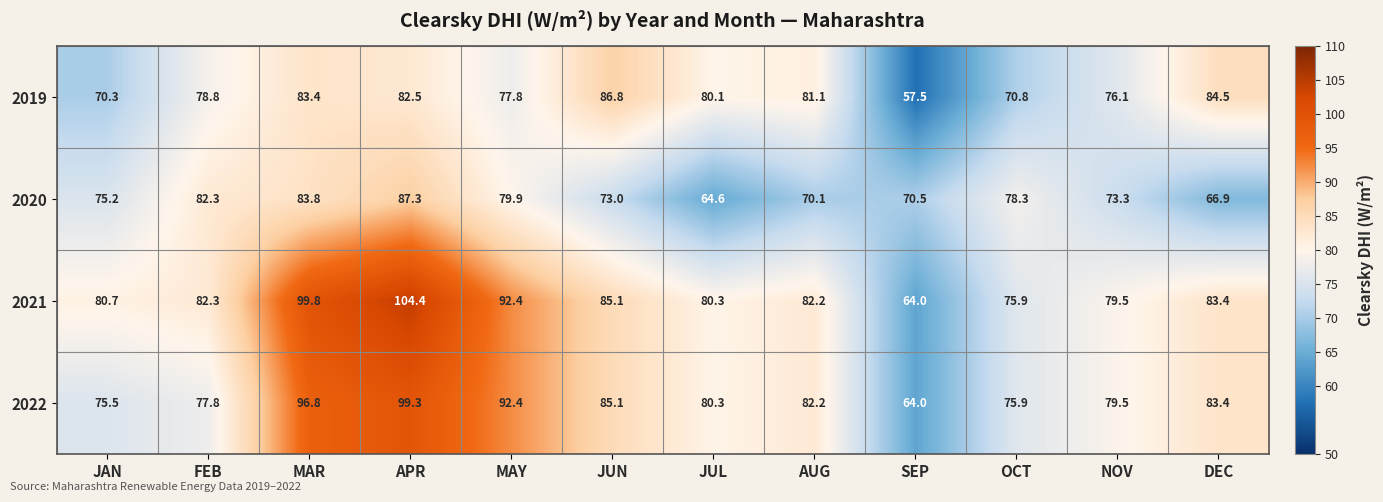

Where does the 2020 series first go above 75?

JAN